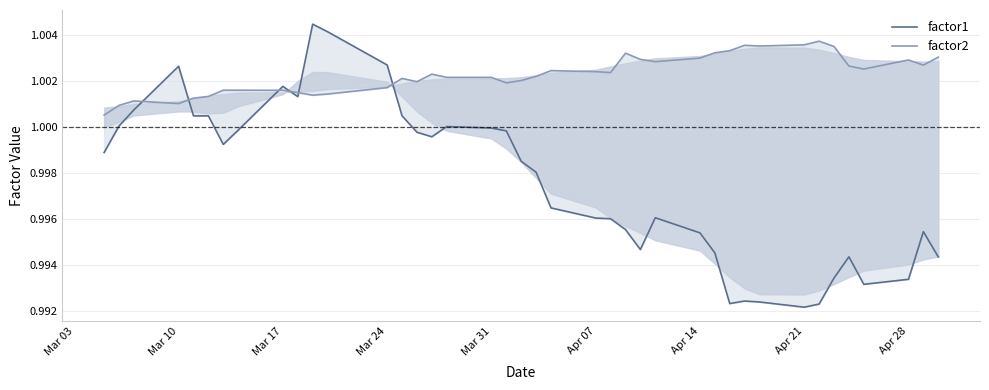

How many lines are shown in the chart?

2